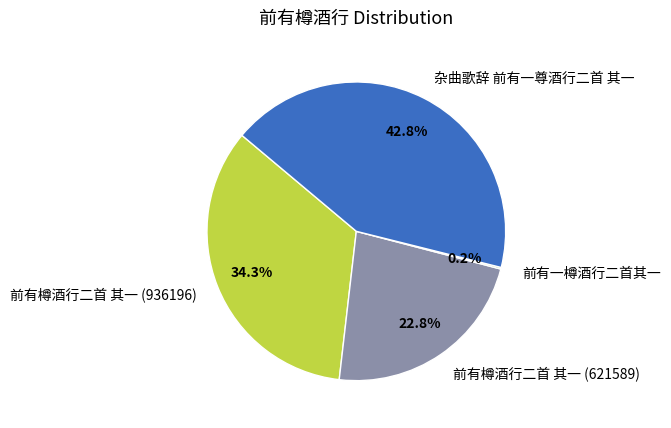

To the nearest percent, what is the difference between the 前有樽酒行二首 其一 (936196) and 杂曲歌辞 前有一尊酒行二首 其一 slice percentages?

8%